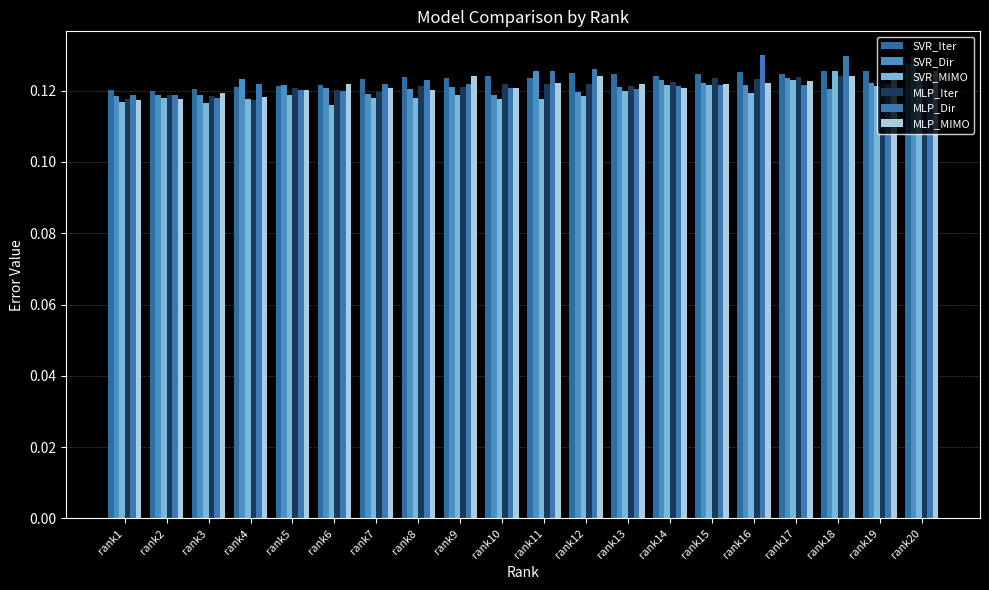

Are the bars grouped side by side (vs. stacked)?

Yes